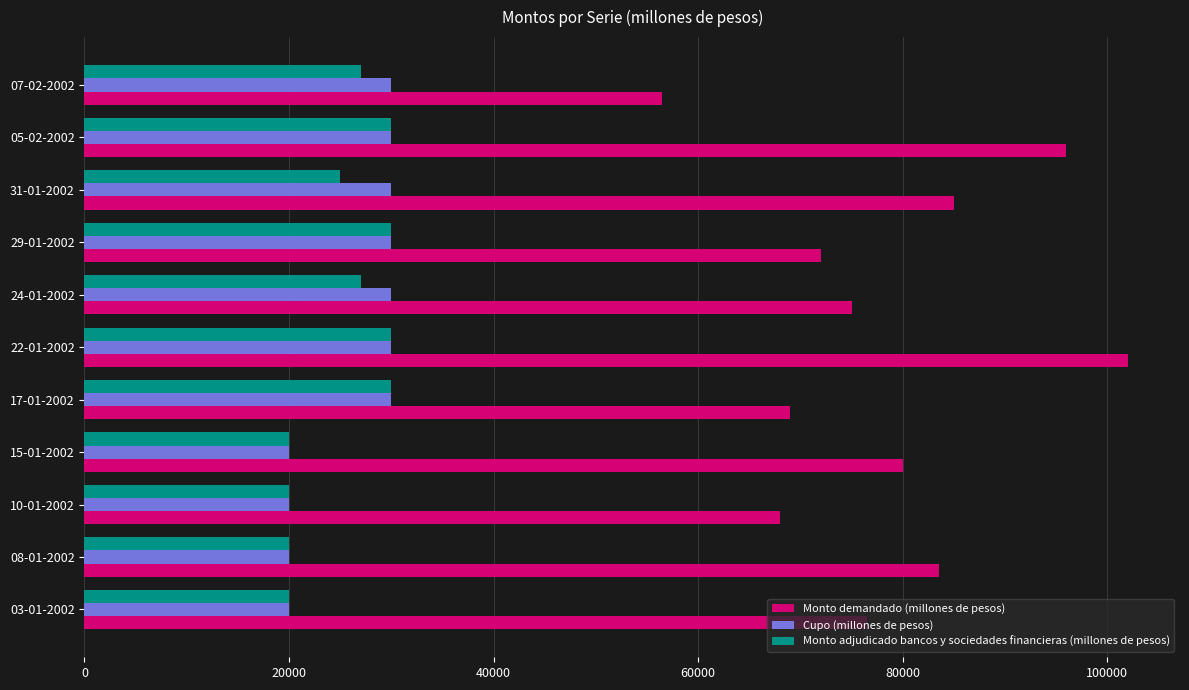

Which series has the largest range (max minus min)?

Monto demandado (millones de pesos)